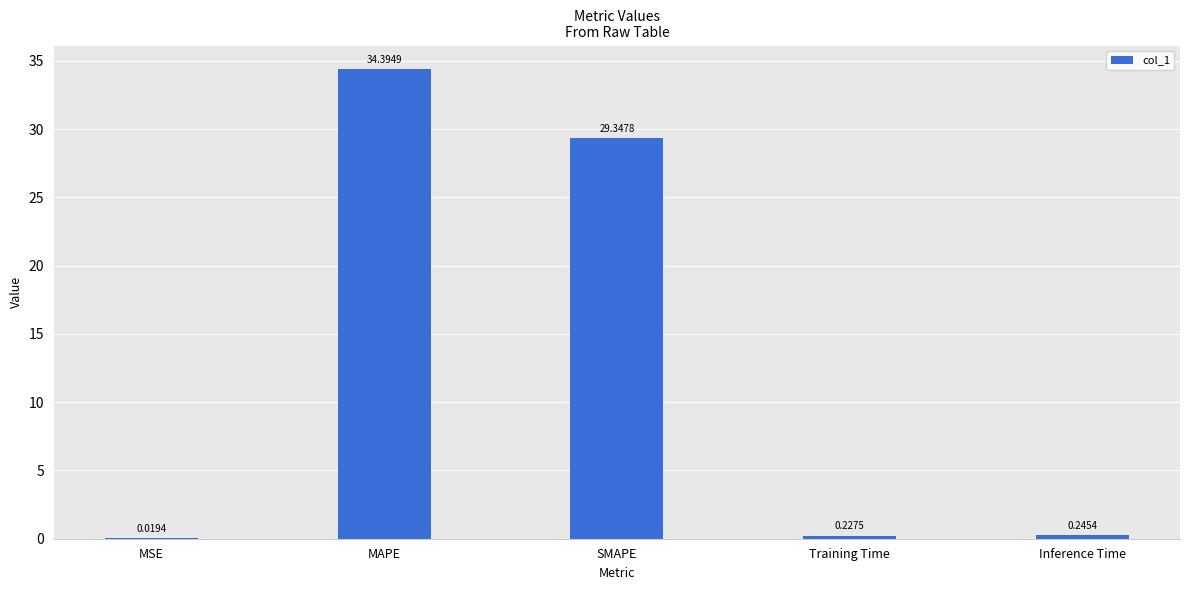

What is the average value?

12.8